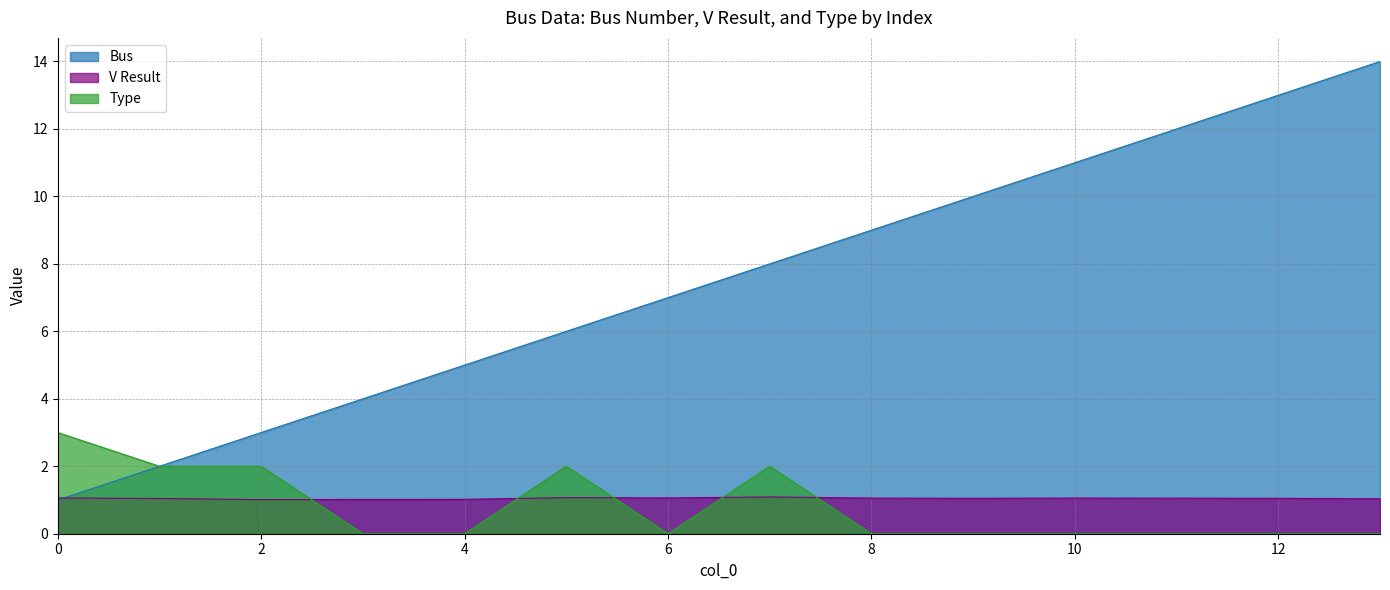

Where does the Bus series first go above 8?

8